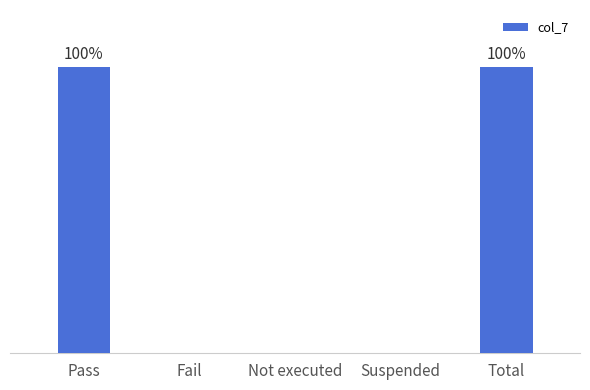

List the labels in order of value, smallest first.

Fail, Not executed, Suspended, Pass, Total